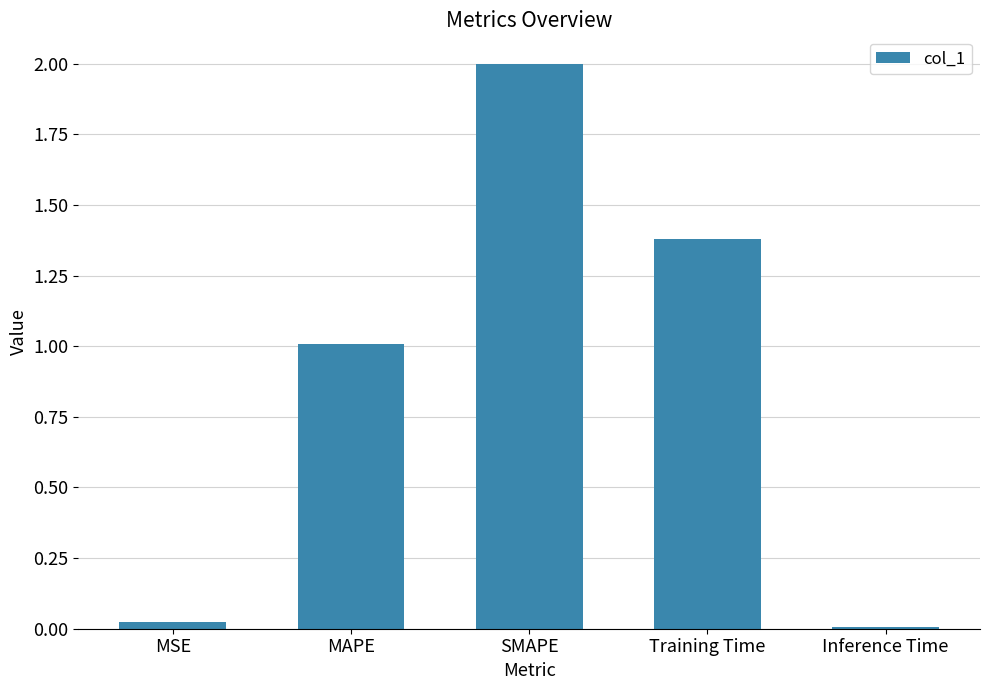

What is the difference between the maximum and minimum values?

2.0